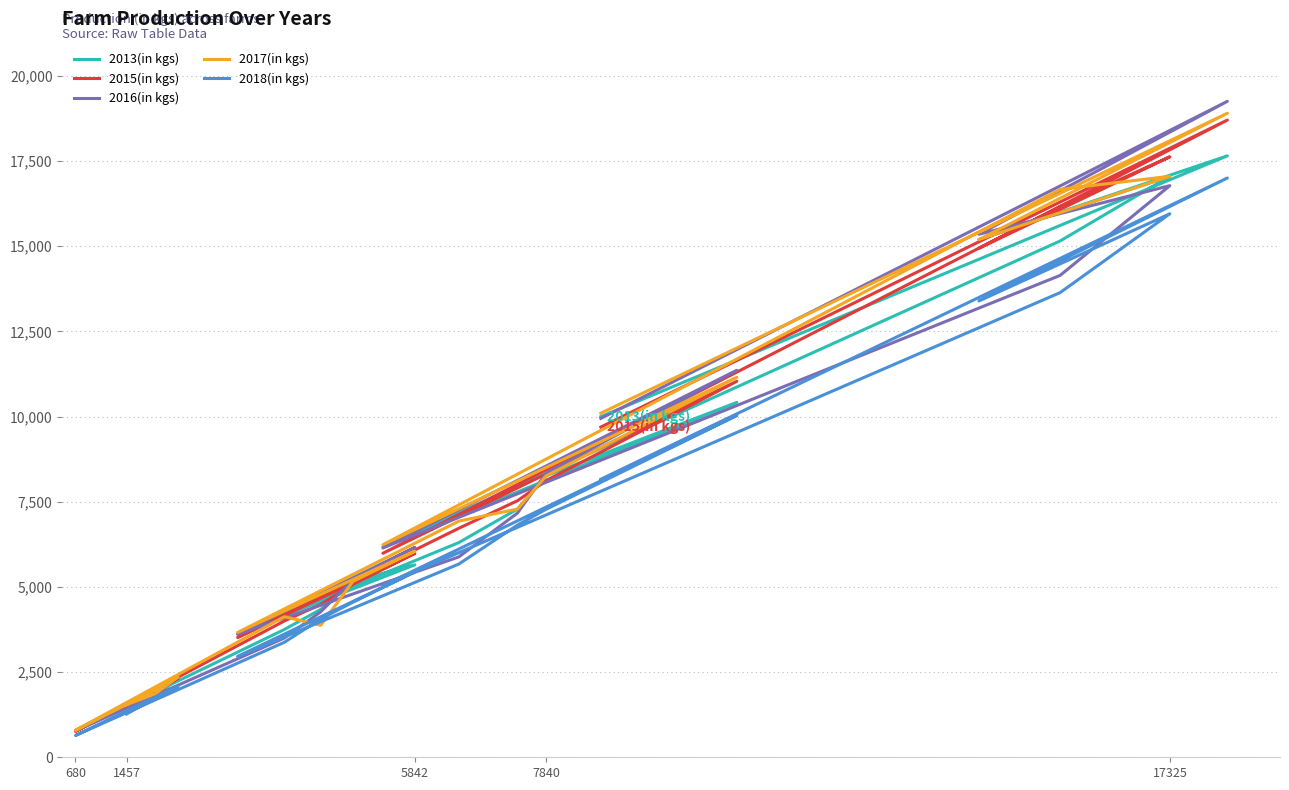

What are all the series names shown in the legend?

2013(in kgs), 2015(in kgs), 2016(in kgs), 2017(in kgs), 2018(in kgs)